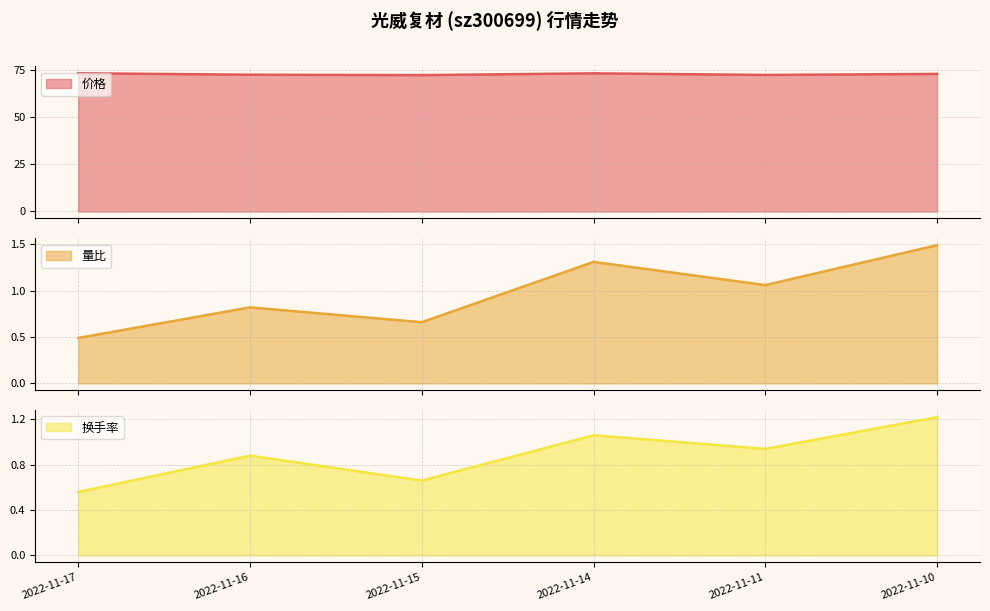

What is the minimum value for 量比?

0.5